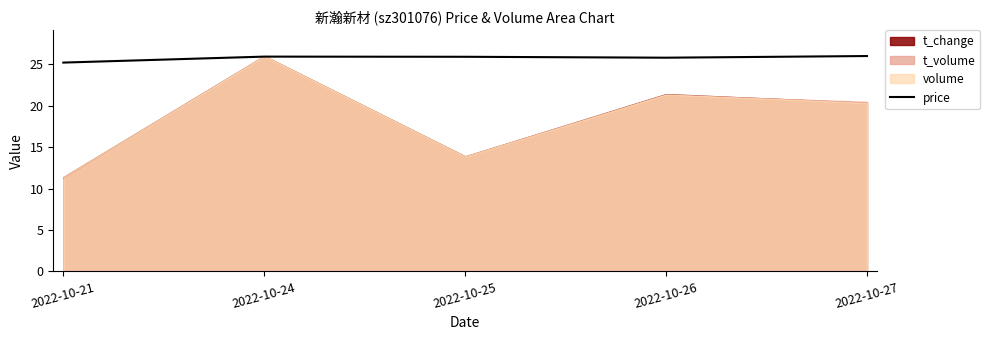

Where is the first local minimum?

2022-10-26